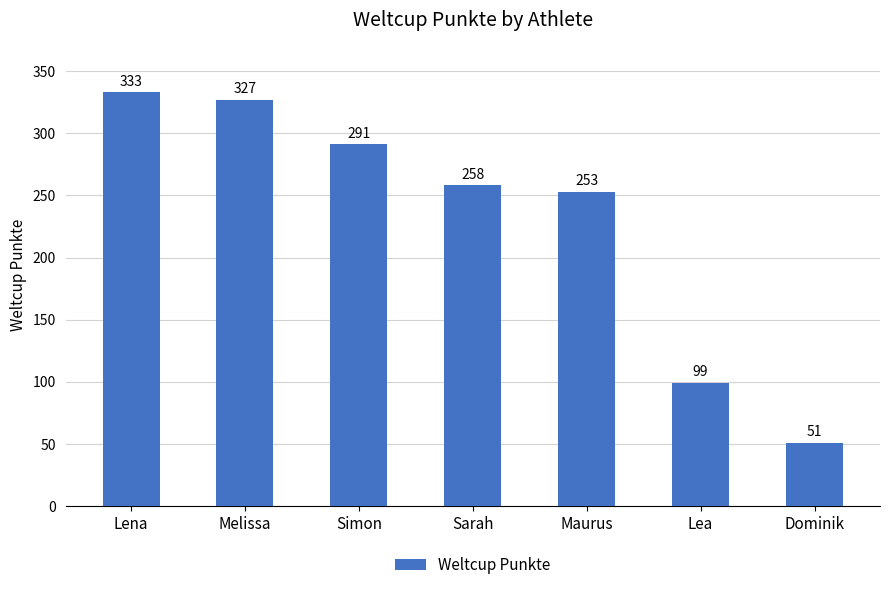

At which label does the data first exceed 258?

Lena